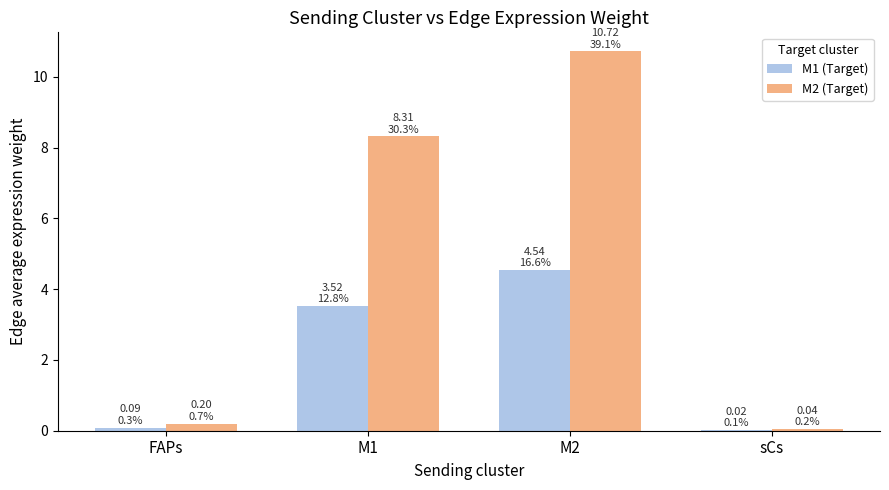

The M1 (Target) series shows 7.0 at M2. True or false?

False